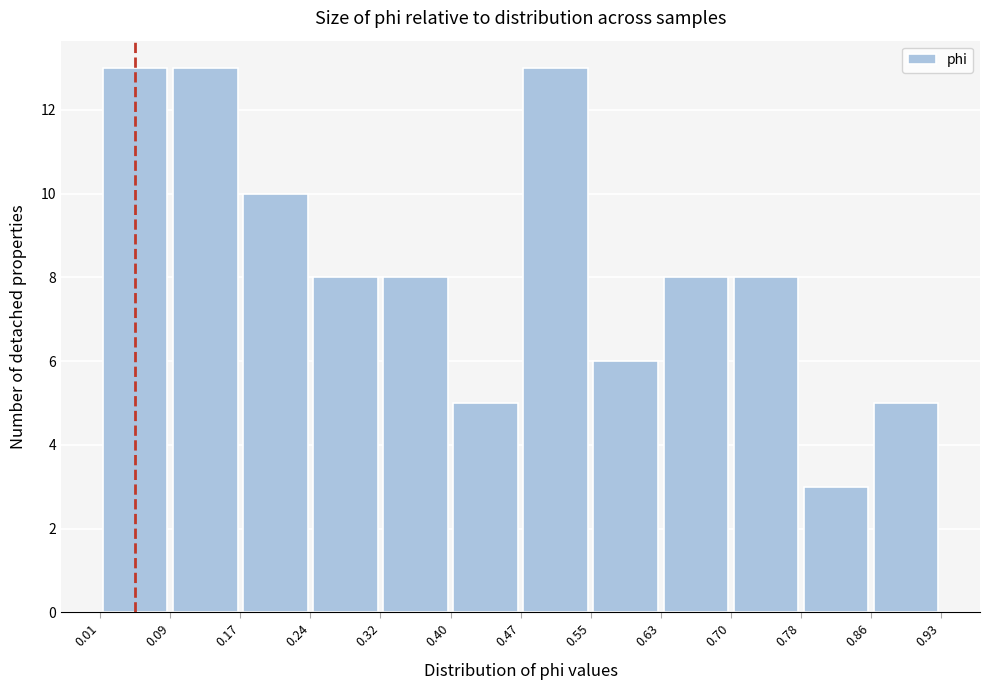

What is the height of the bar covering 0.55 to 0.63 on the x-axis? The values are not printed on the chart, so give them approximately, as read against the axis.

6